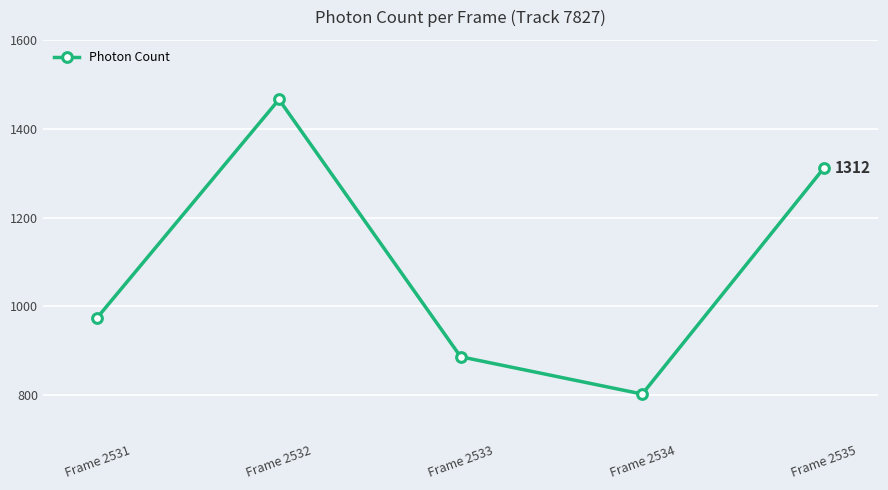

Reading left to right, transcribe all the data shown in this chart.

Frame 2531=975.1	Frame 2532=1465.8	Frame 2533=886.8	Frame 2534=802.7	Frame 2535=1311.5